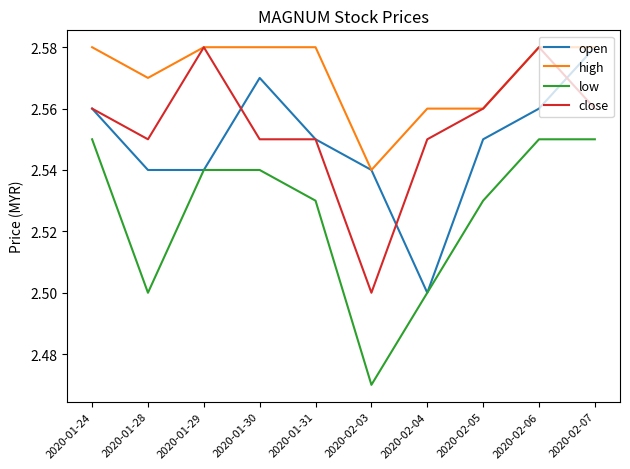

Between 2020-01-24 and 2020-02-07, which series saw the biggest shift?

open